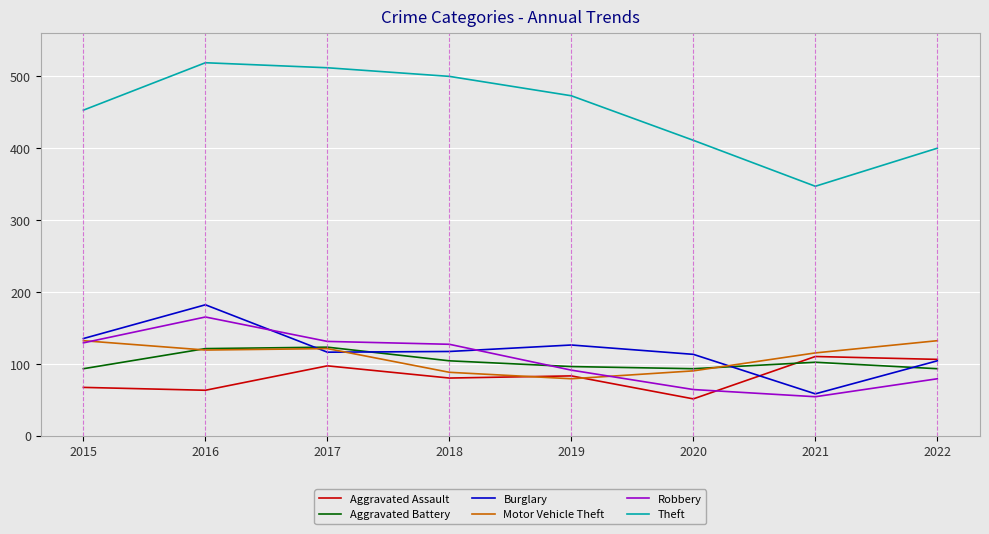

Which category has the highest value across all series?

2016